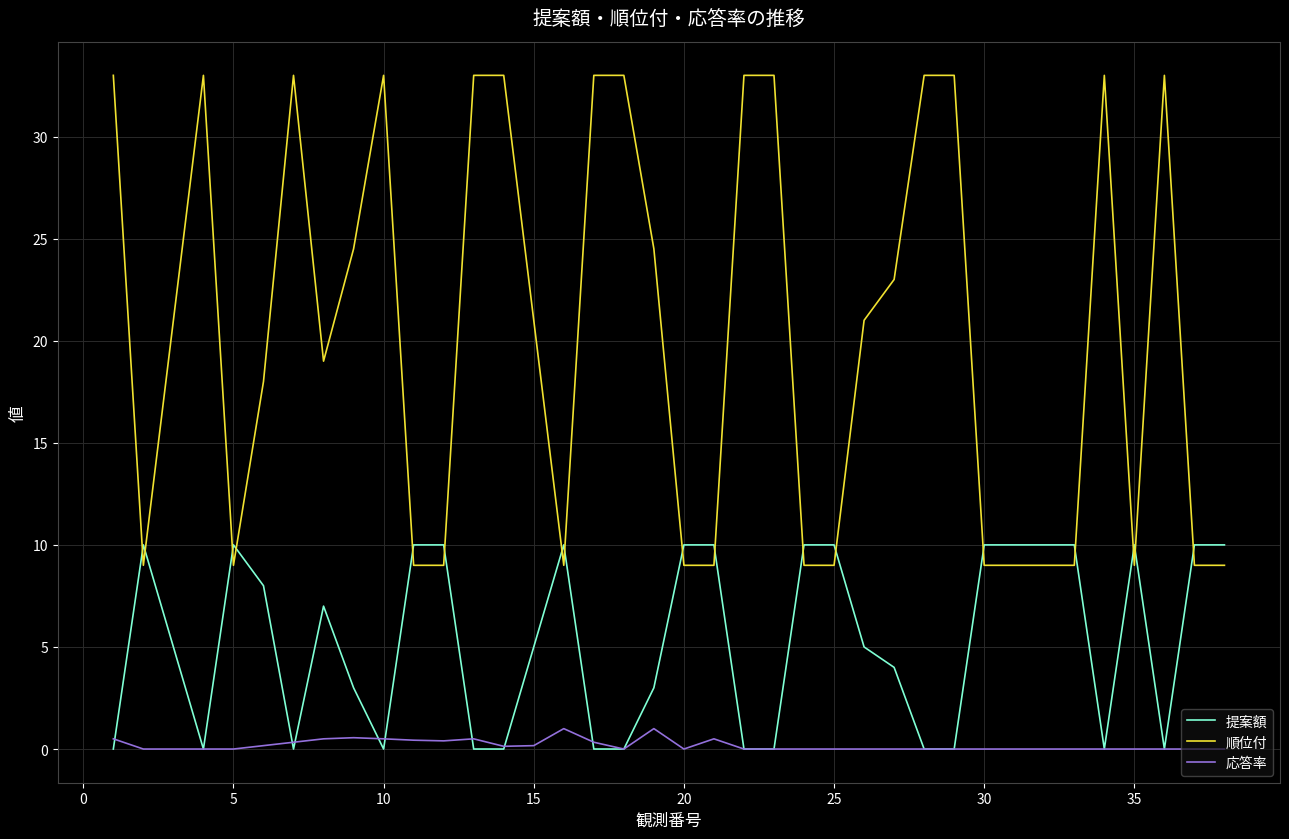

True or false: 順位付 and 応答率 cross at least once.

False